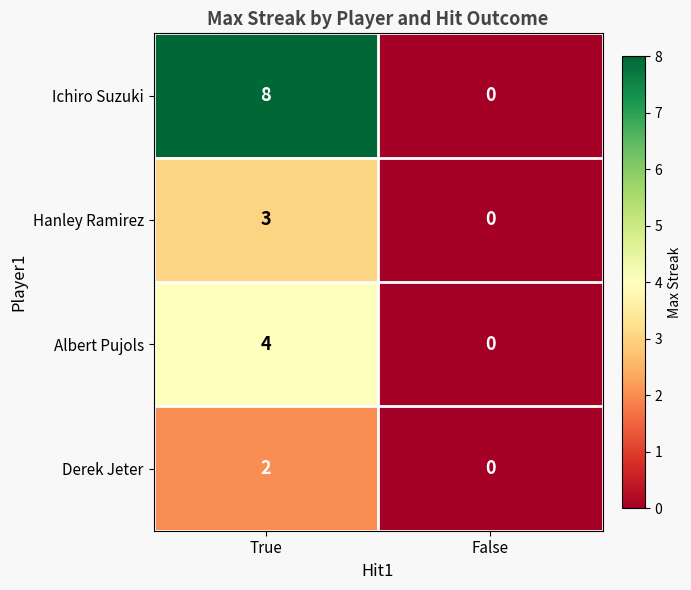

What is the difference between the Albert Pujols values at True and False?

4